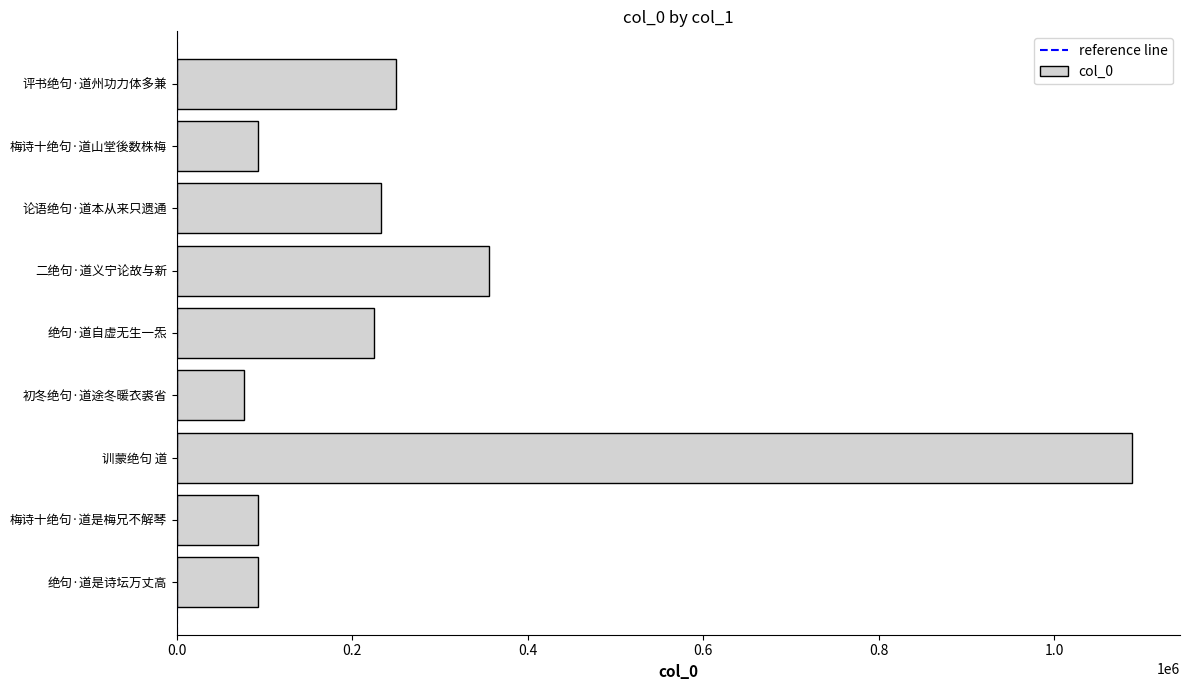

Does the chart contain stacked bars?

No